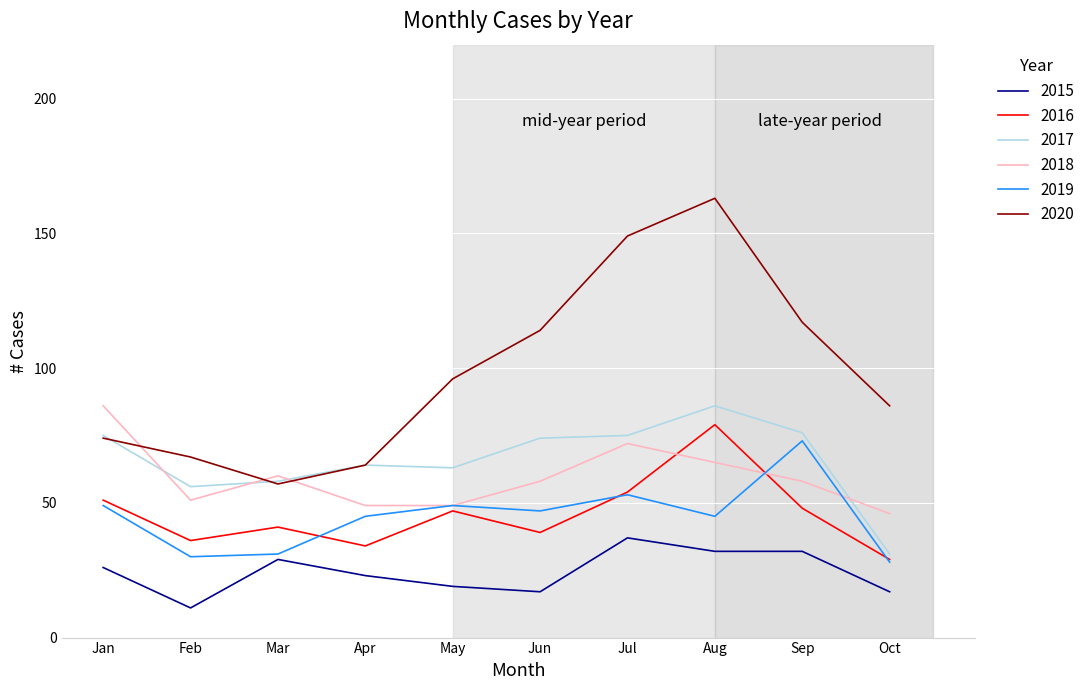

Which label corresponds to the smallest value in the chart?

Feb